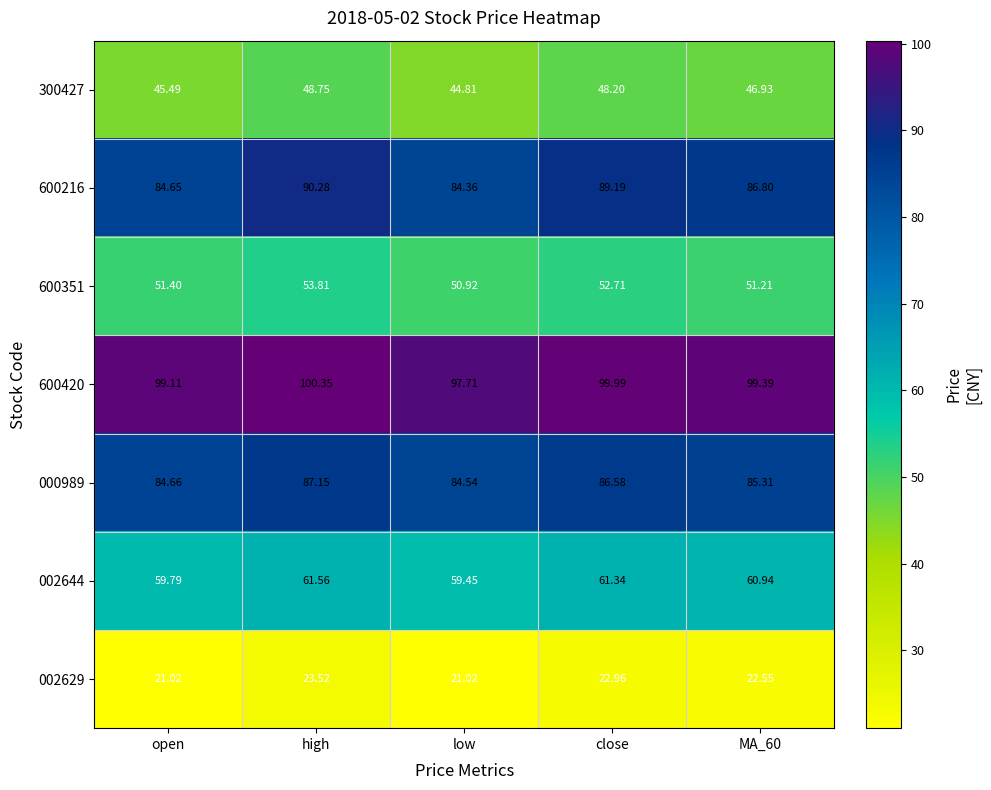

Where does the 600216 series first go above 86?

high